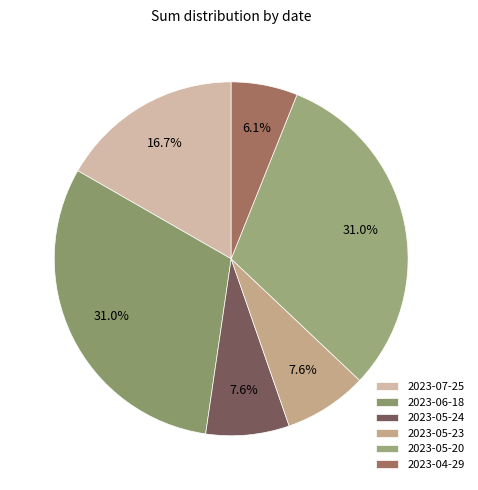

To the nearest percent, what is the average slice percentage?

17%